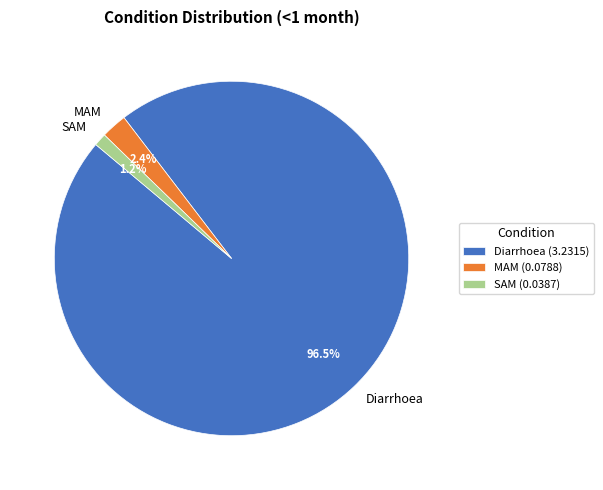

The Diarrhoea slice represents 87% of the pie. True or false?

False